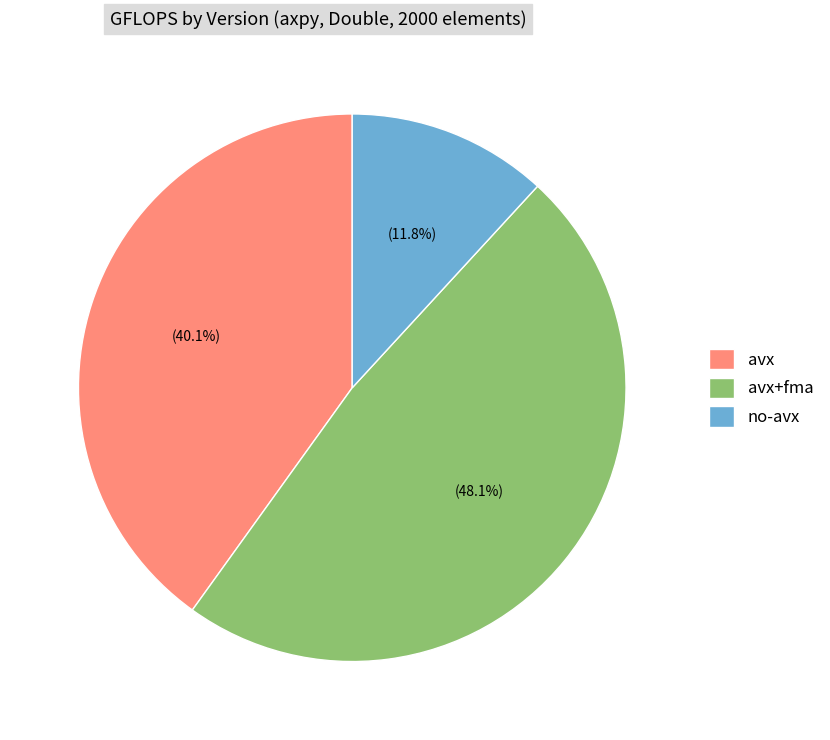

Count the number of slices in the pie.

3